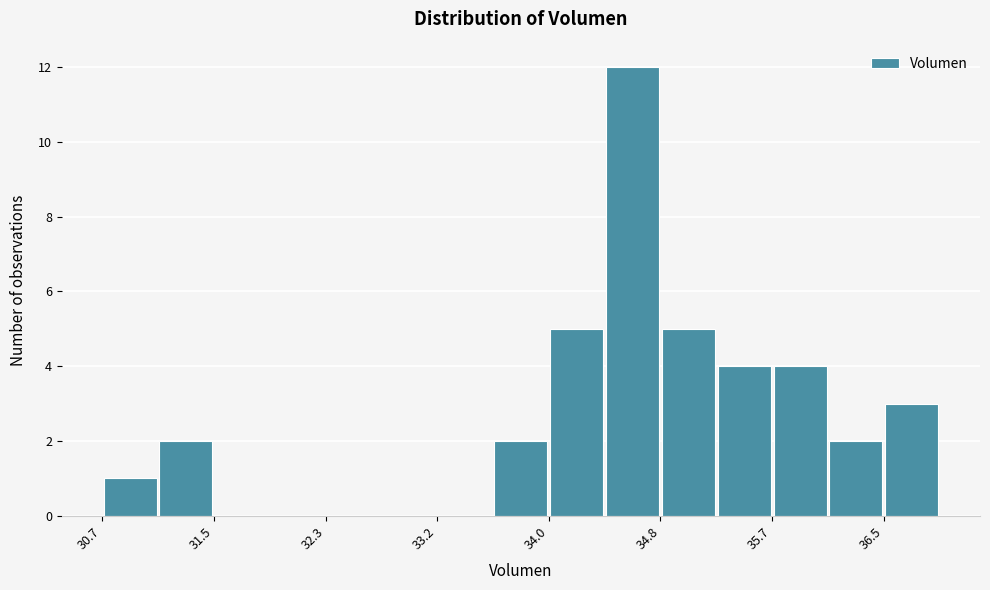

Reading left to right, transcribe this chart: for each bar, give the range it covers on the x-axis and its height. Neither the bar edges nor the heights are printed on the chart, so give them approximately, as read against the axes.

30.7 to 31.1: 1
31.1 to 31.5: 2
31.5 to 31.9: 0
31.9 to 32.3: 0
32.3 to 32.8: 0
32.8 to 33.2: 0
33.2 to 33.6: 0
33.6 to 34.0: 2
34.0 to 34.4: 5
34.4 to 34.8: 12
34.8 to 35.2: 5
35.2 to 35.7: 4
35.7 to 36.1: 4
36.1 to 36.5: 2
36.5 to 36.9: 3